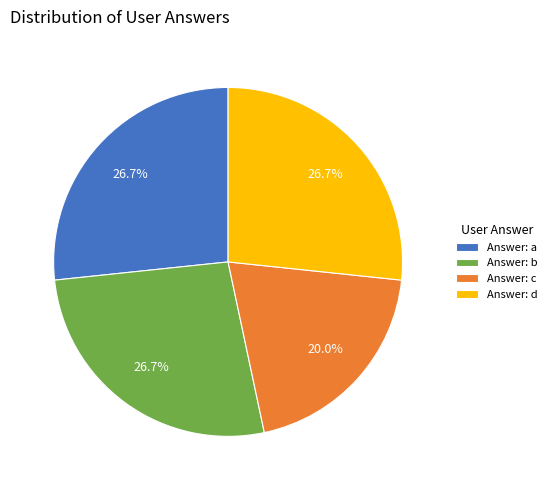

Which slice is the smallest?

Answer: c